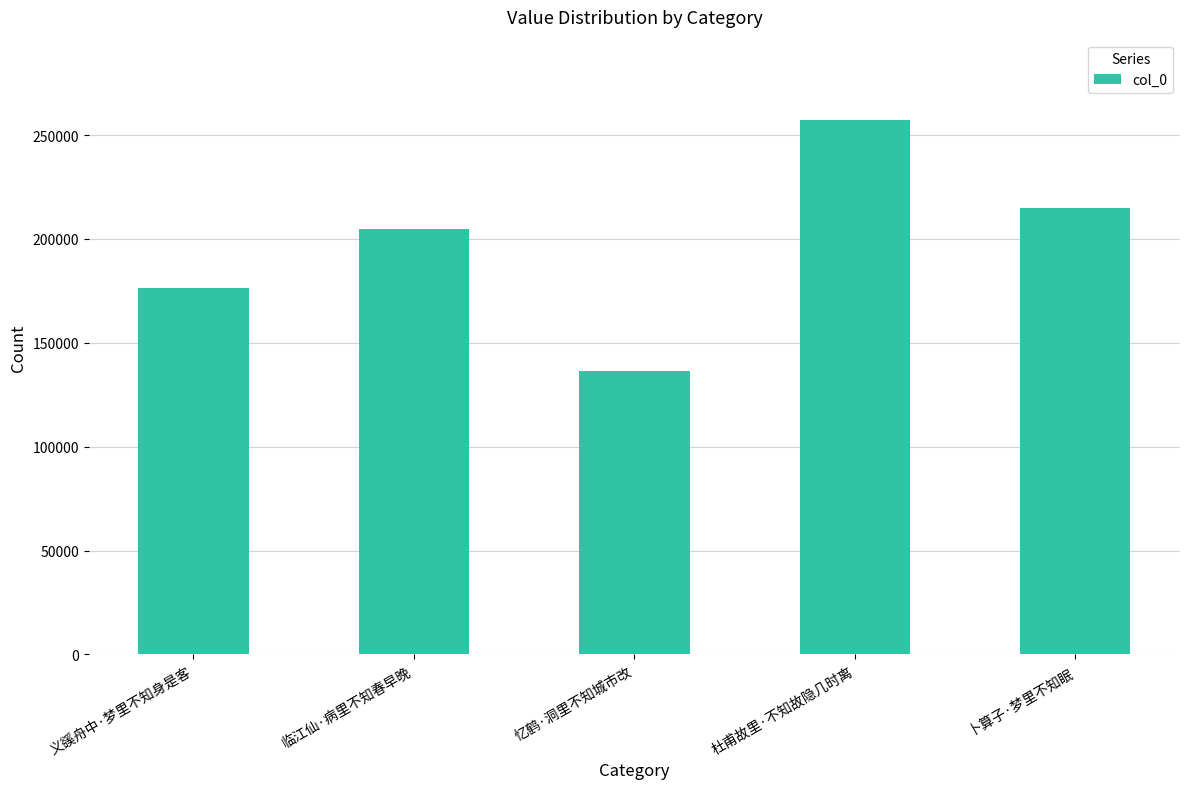

What is the sum of the values at 临江仙·病里不知春早晚 and 义豀舟中·梦里不知身是客?

381205